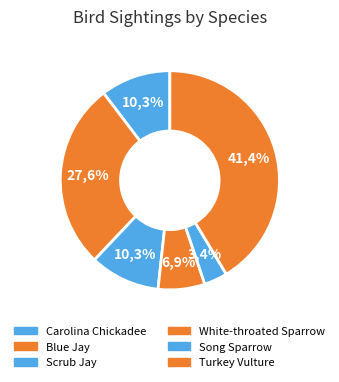

The Blue Jay slice represents 28% of the pie. True or false?

True